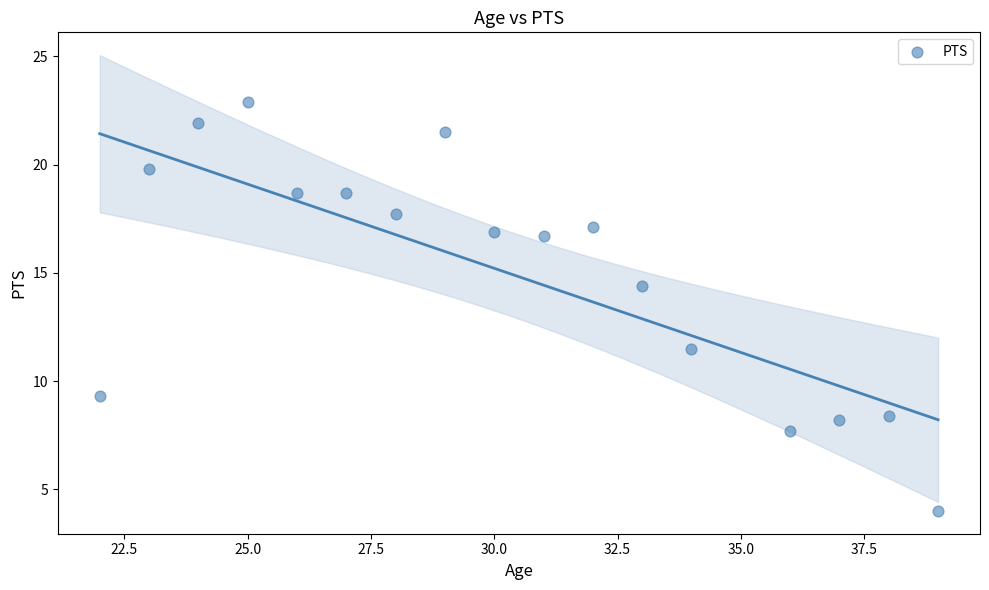

What is the range of X values (max minus min)?

17.0